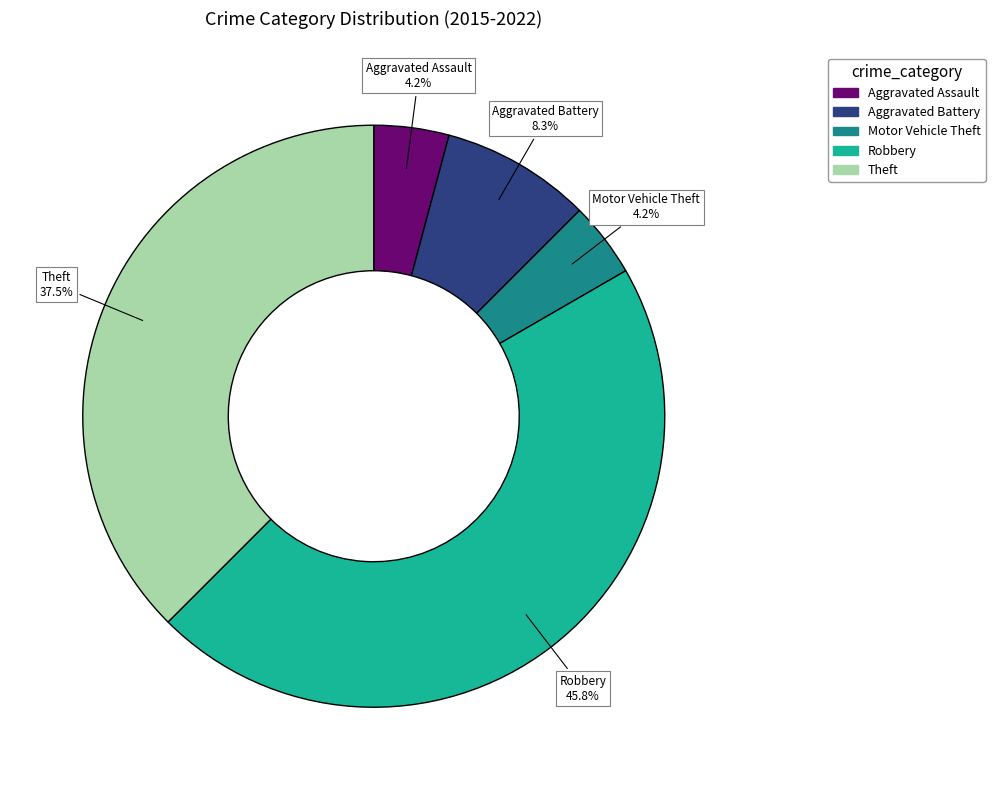

What is the largest slice in the pie chart?

Robbery